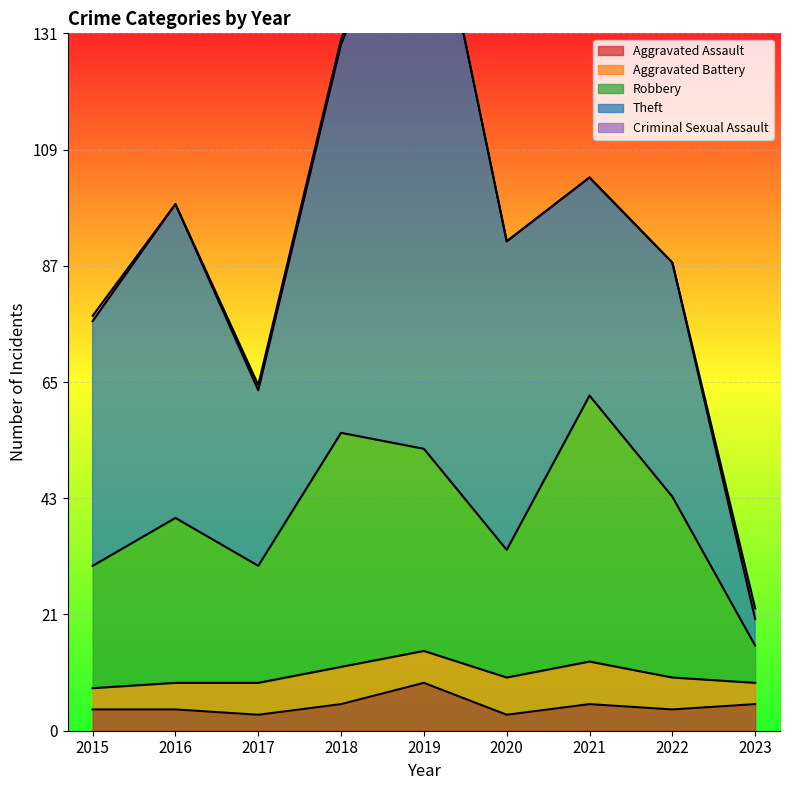

What is the approximate value of Robbery at 2023, to the nearest 5?

5